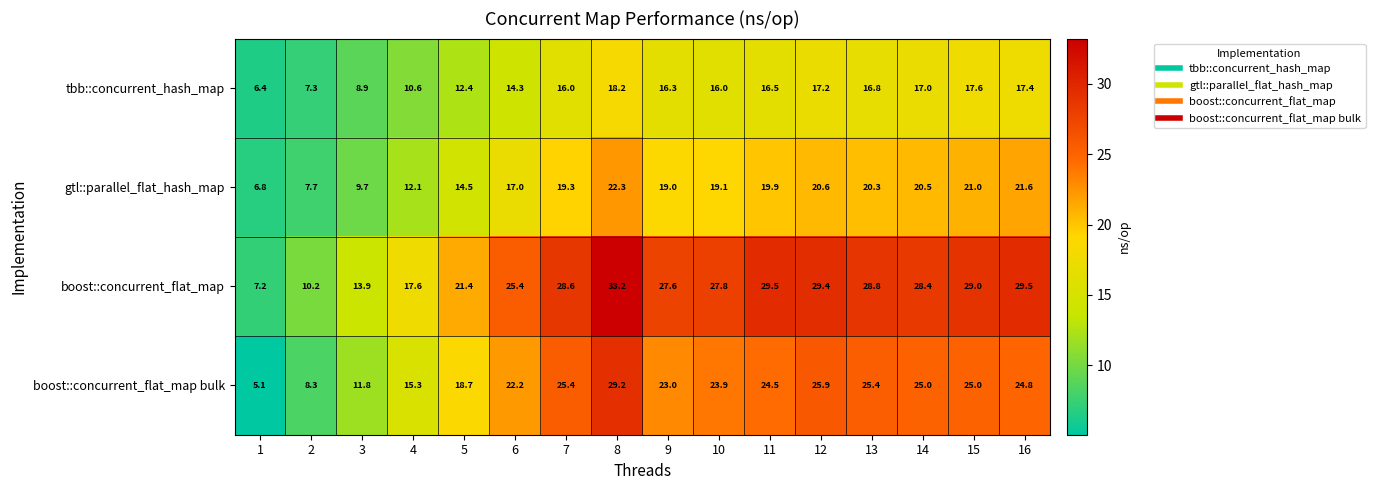

At 6, list the series in order from largest to smallest.

boost::concurrent_flat_map, boost::concurrent_flat_map bulk, gtl::parallel_flat_hash_map, tbb::concurrent_hash_map